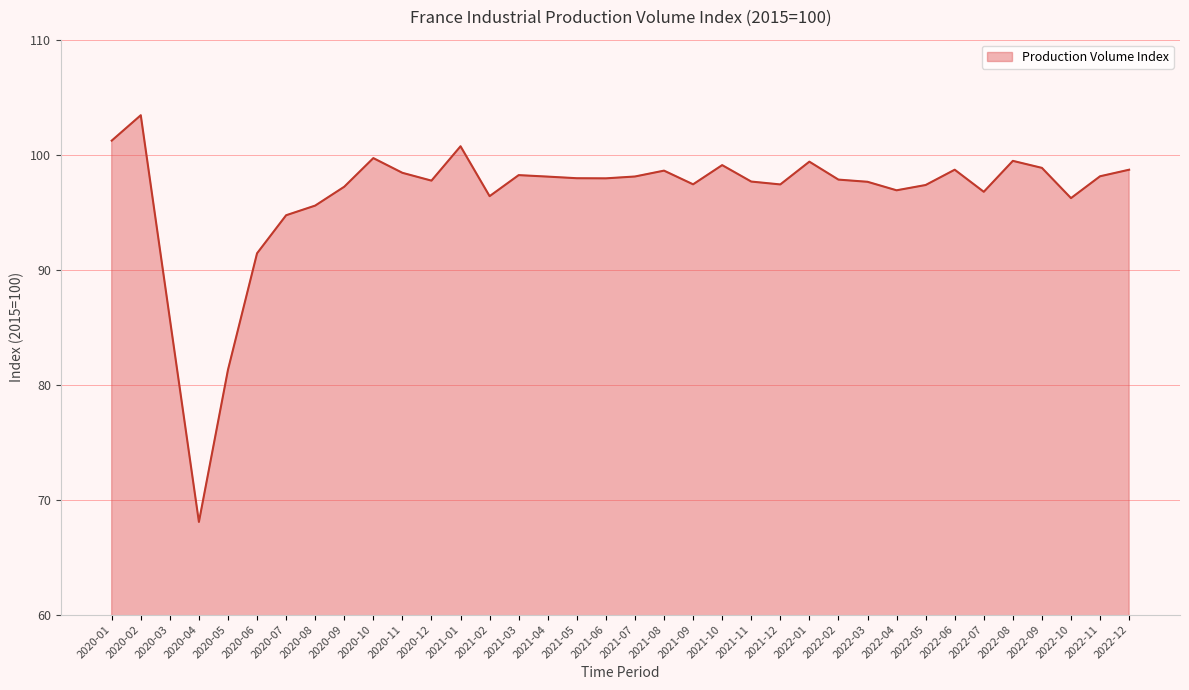

At which category does the data reach its first local valley?

2020-04